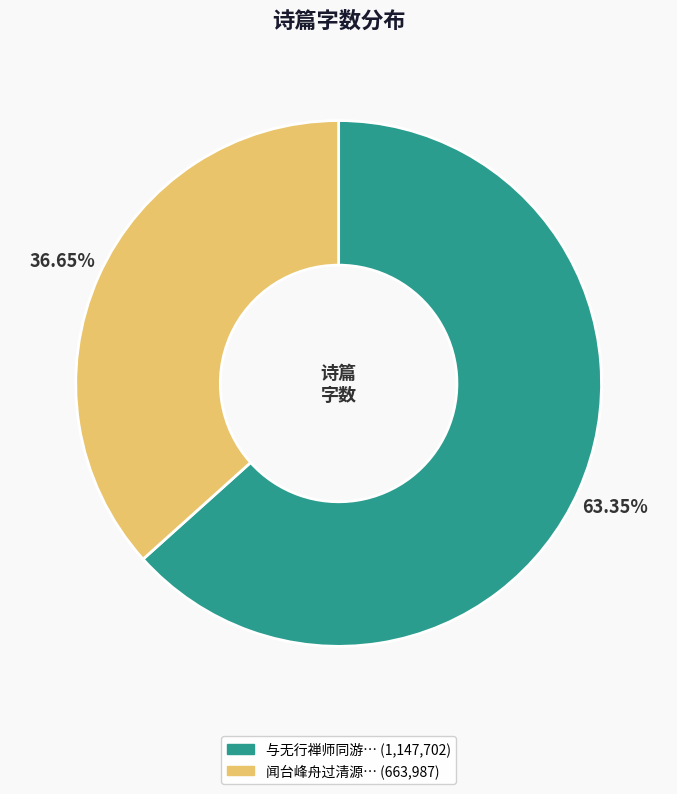

Is there a majority slice in this chart?

Yes